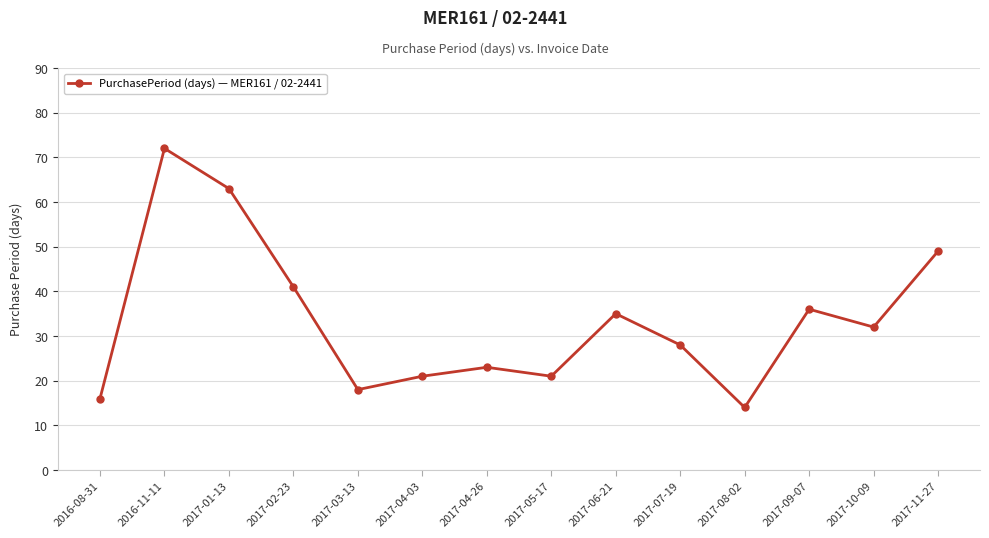

What position from the left is 2017-06-21?

9